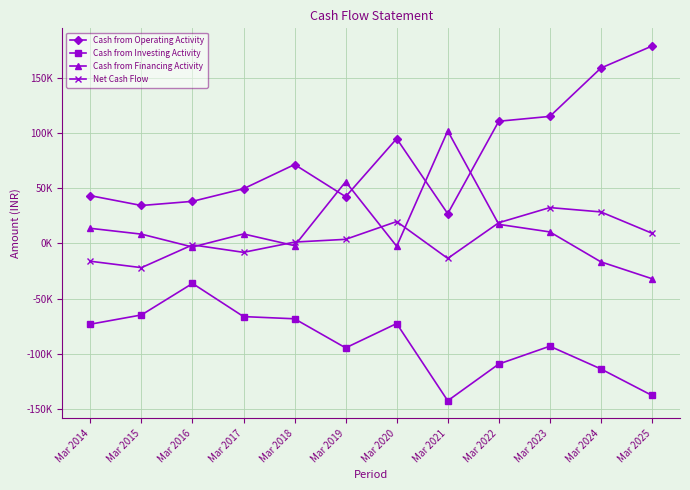

Rank the series at Mar 2017 from highest to lowest value.

Cash from Operating Activity, Cash from Financing Activity, Net Cash Flow, Cash from Investing Activity